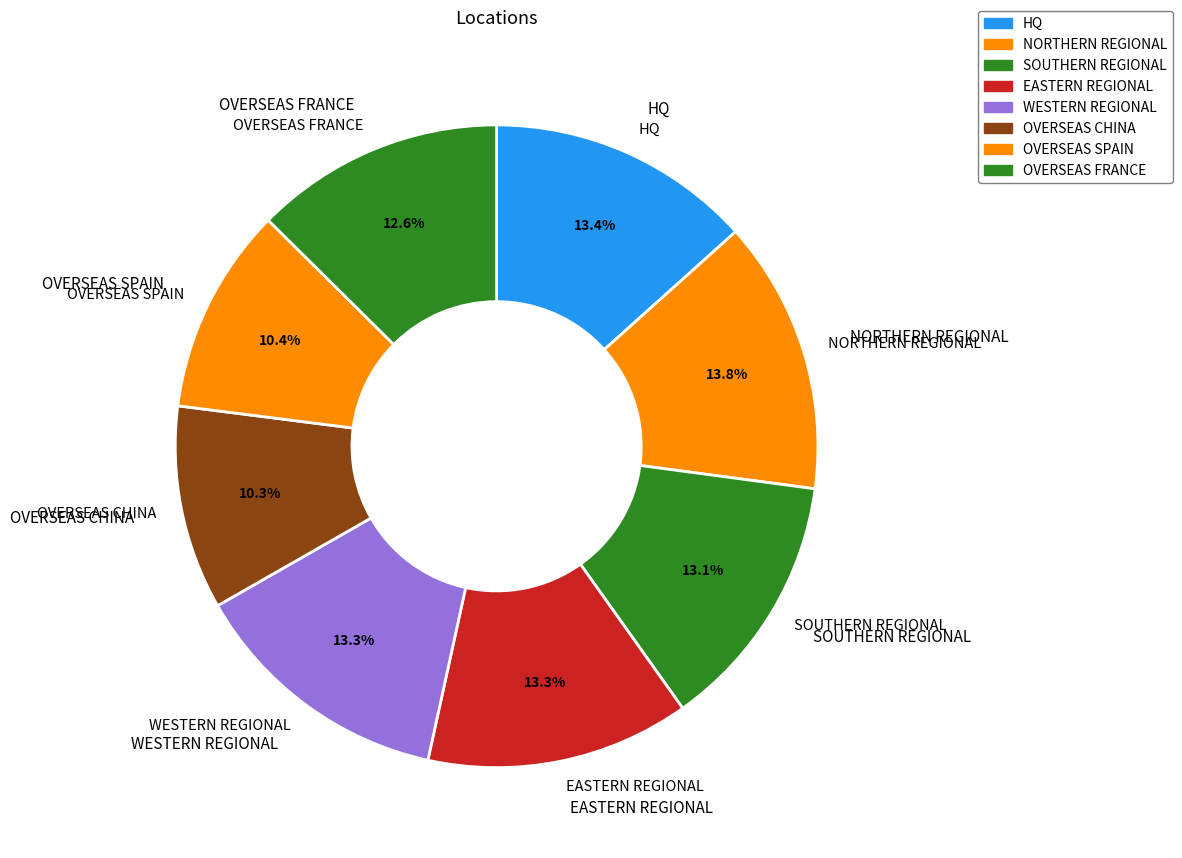

What portion of the pie excludes EASTERN REGIONAL?

86.7%